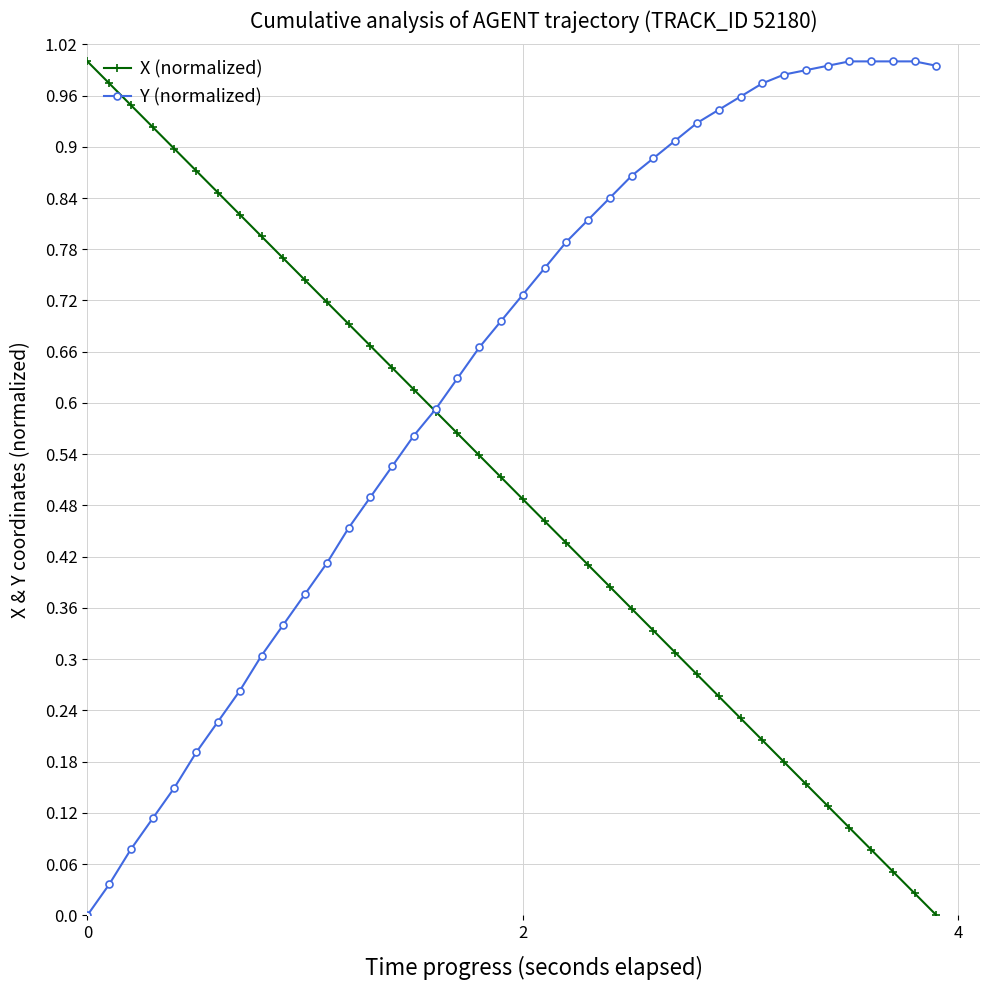

Which series has the largest total across all categories?

Y (normalized)